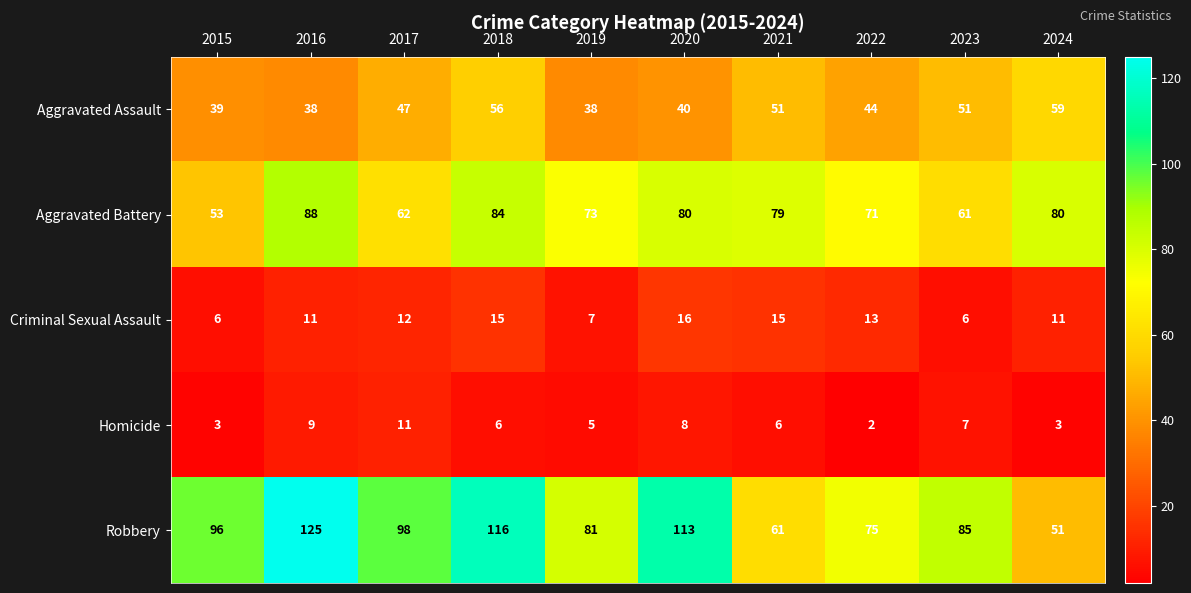

Between 2015 and 2021, which series saw the biggest shift?

Robbery